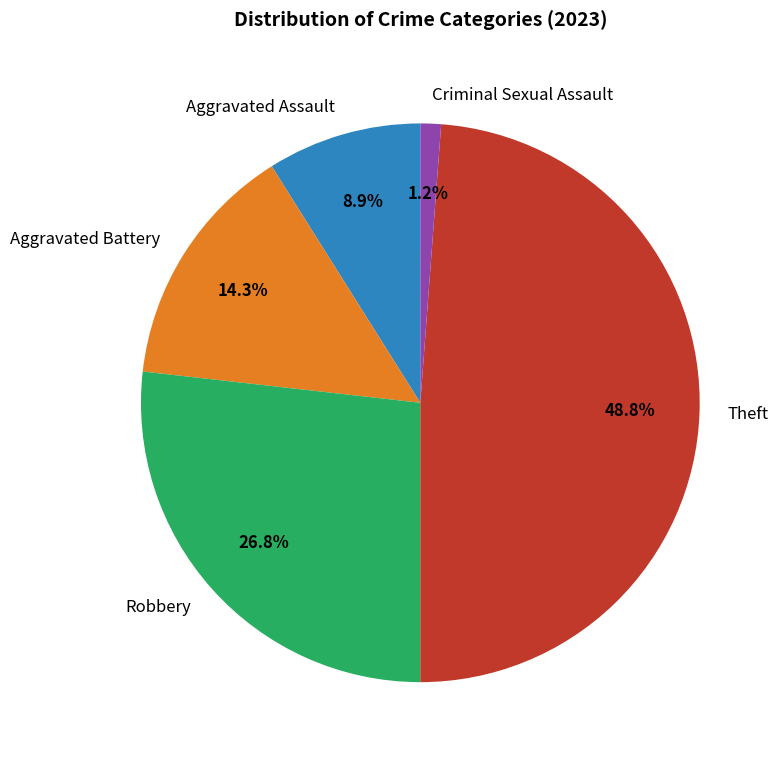

Count the number of slices in the pie.

5